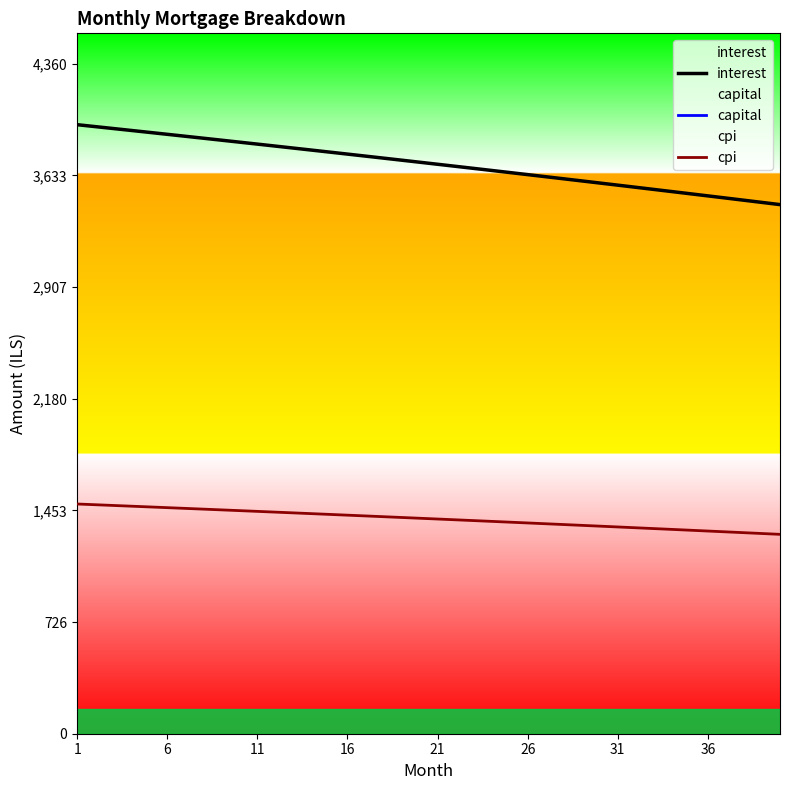

Reading left to right, what are all the values shown in this chart?

interest: 3964.3	3951.8	3939.4	3926.8	3914.3	3901.6	3889.0	3876.3	3863.5	3850.7	3837.8	3824.9	3812.0	3799.0	3785.9	3772.8	3759.7	3746.5	3733.3	3720.0	3706.7	3693.3	3679.9	3666.4	3652.9	3639.3	3625.7	3612.0	3598.3	3584.5	3570.7	3556.8	3542.9	3528.9	3514.9	3500.8	3486.7	3472.5	3458.3	3444.1
capital: 4636.6	4643.5	4650.5	4657.5	4664.5	4671.4	4678.5	4685.5	4692.5	4699.5	4706.6	4713.6	4720.7	4727.8	4734.9	4742.0	4749.1	4756.2	4763.4	4770.5	4777.7	4784.8	4792.0	4799.2	4806.4	4813.6	4820.8	4828.1	4835.3	4842.6	4849.8	4857.1	4864.4	4871.7	4879.0	4886.3	4893.6	4901.0	4908.3	4915.7
cpi: 1495.3	1490.6	1485.8	1481.1	1476.3	1471.5	1466.7	1461.9	1457.0	1452.2	1447.3	1442.4	1437.5	1432.5	1427.6	1422.6	1417.6	1412.6	1407.6	1402.5	1397.5	1392.4	1387.3	1382.2	1377.0	1371.9	1366.7	1361.5	1356.3	1351.1	1345.8	1340.6	1335.3	1330.0	1324.6	1319.3	1313.9	1308.6	1303.2	1297.7